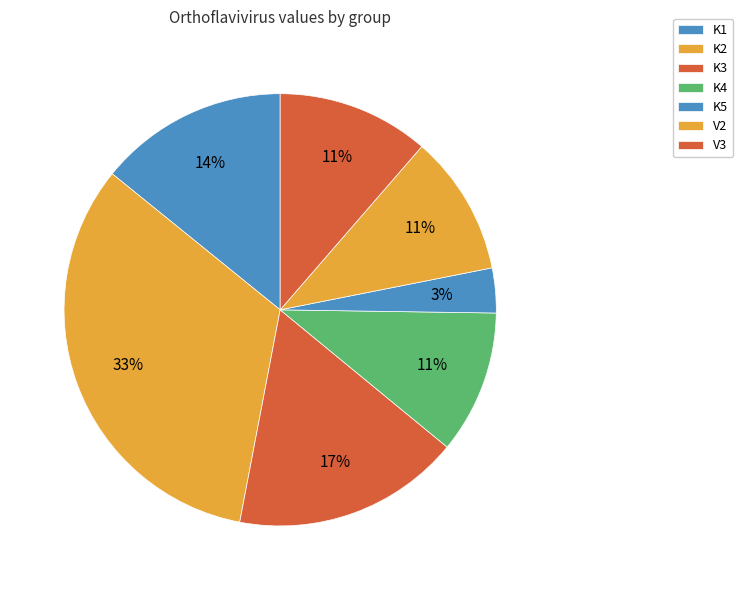

To the nearest percent, what percentage of the pie is K5?

3%